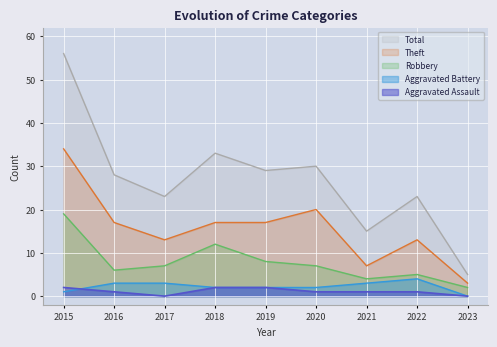

At how many categories does at least one series exceed 0?

9